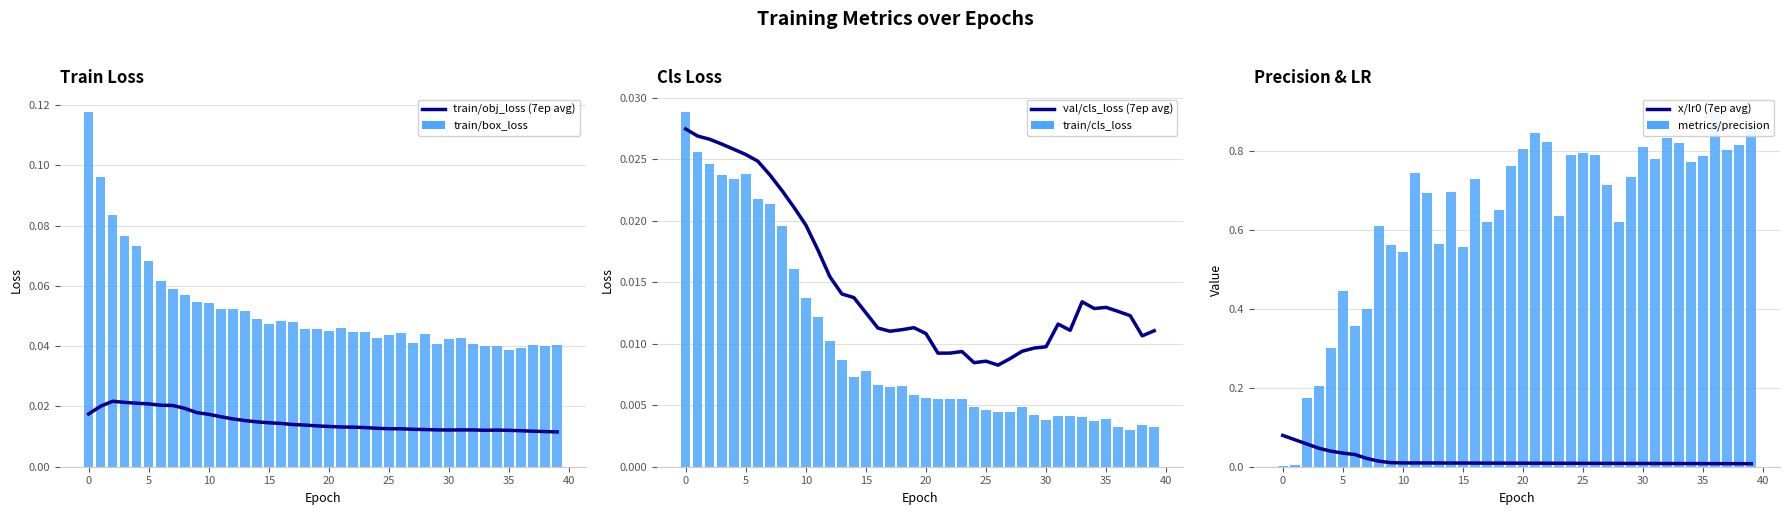

The value of train/cls_loss at 15 is 0.0. True or false?

True